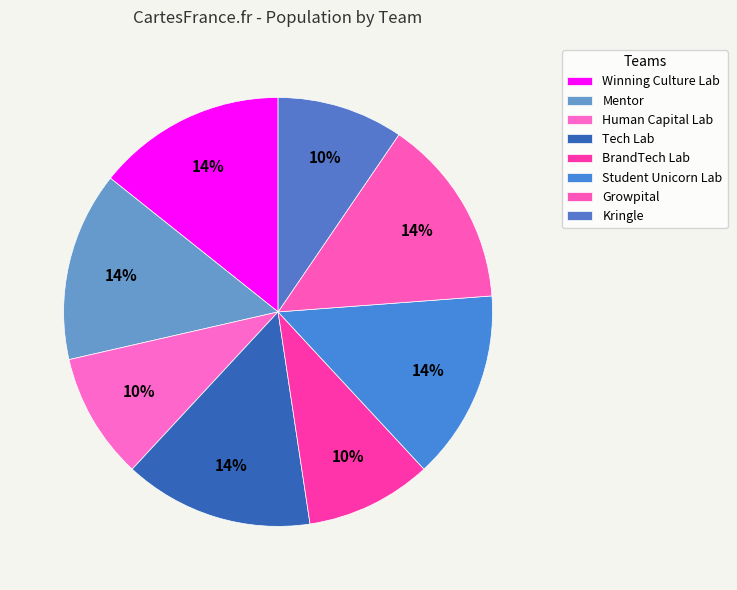

Rank the categories by value from highest to lowest.

Winning Culture Lab, Mentor, Tech Lab, Student Unicorn Lab, Growpital, Human Capital Lab, BrandTech Lab, Kringle